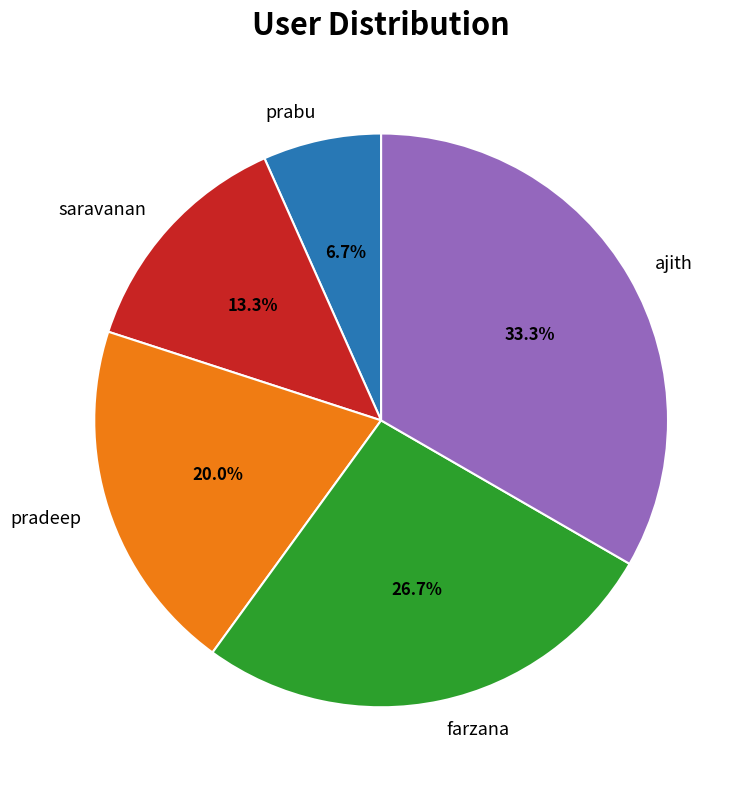

Count the number of slices in the pie.

5